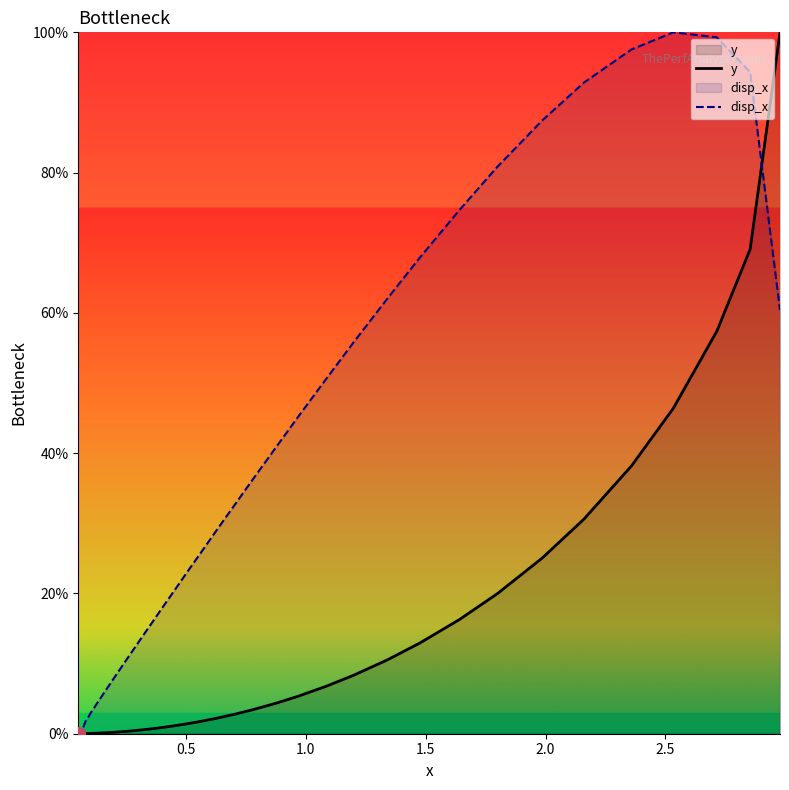

Rank the series by their average value, from highest to lowest.

disp_x, y